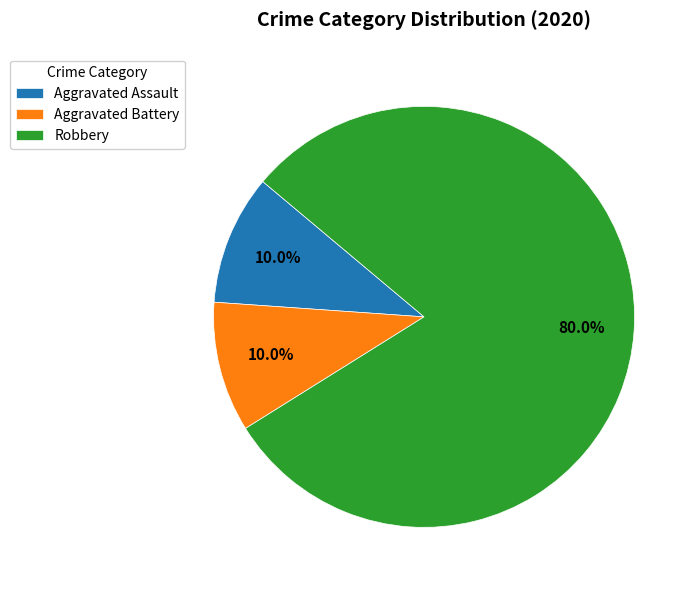

What is the total percentage of Robbery and Aggravated Battery?

90.0%